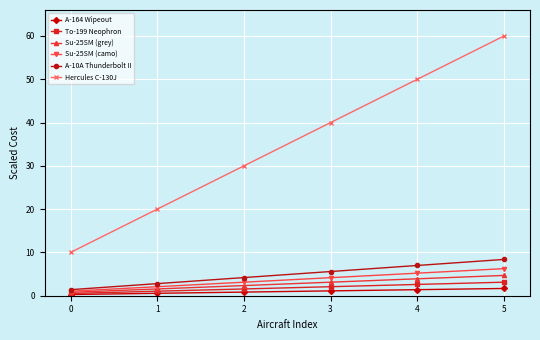

True or false: A-10A Thunderbolt II has more than 0 interior local peaks.

False